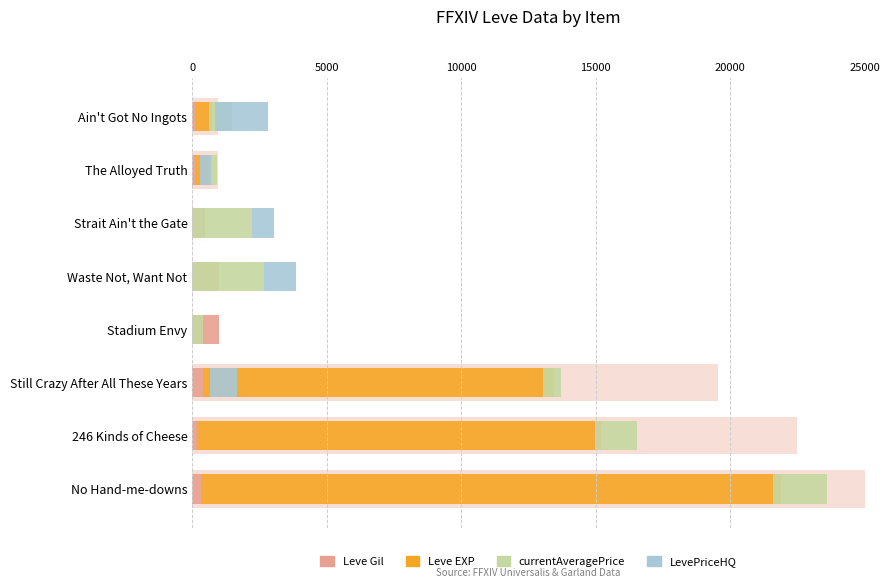

What is the difference between the LevePriceHQ values at No Hand-me-downs and Ain't Got No Ingots?

1956